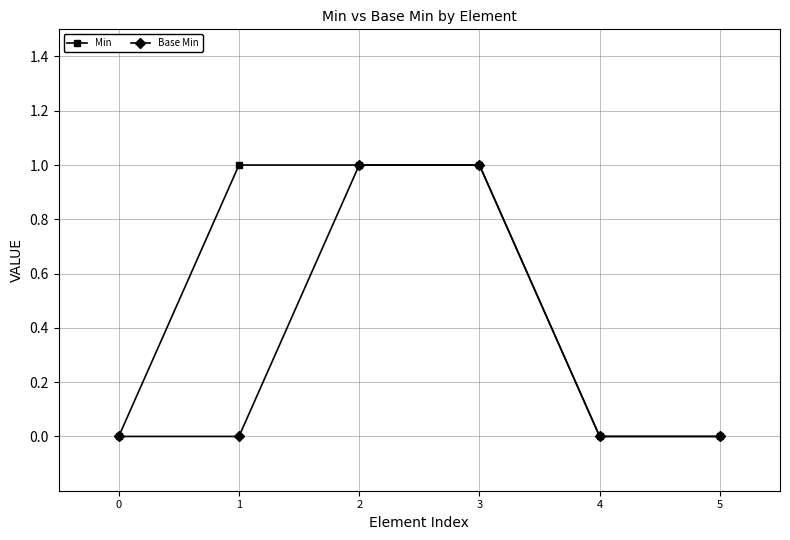

Which series has the largest total across all categories?

Min